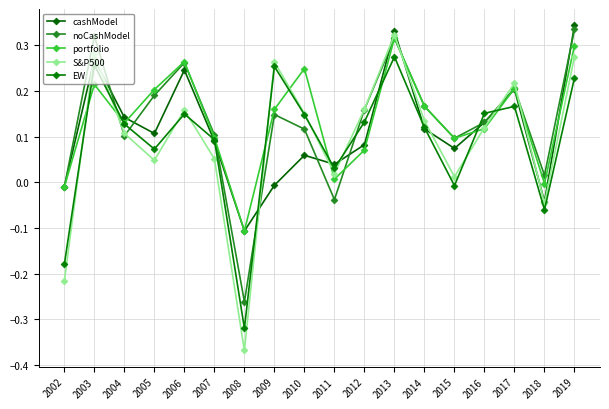

What are all the series names shown in the legend?

cashModel, noCashModel, portfolio, S&P500, EW